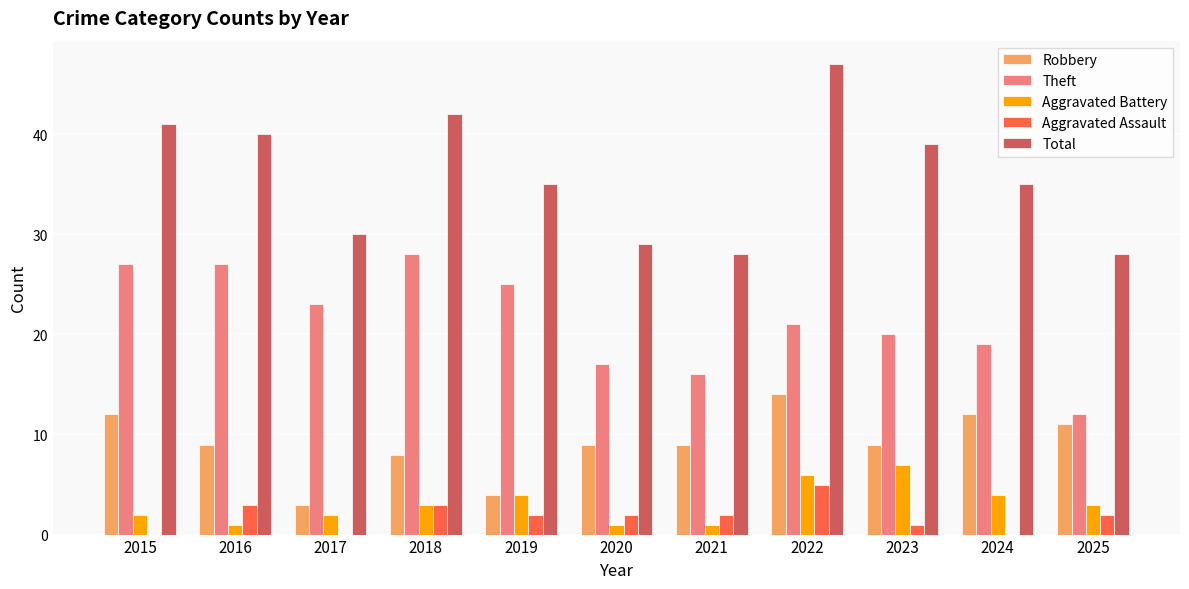

Is the value of Robbery at 2018 greater than the value of Aggravated Assault at 2025?

Yes